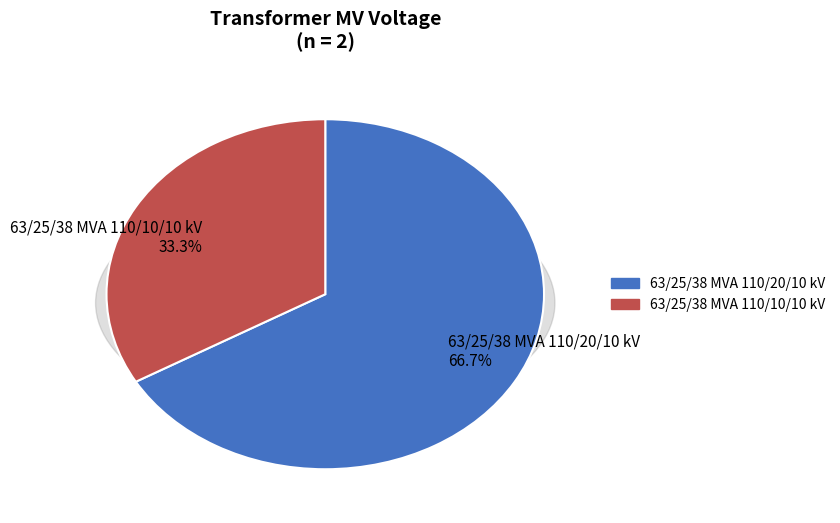

Is it true that 63/25/38 MVA 110/20/10 kV is 67% of the pie?

True